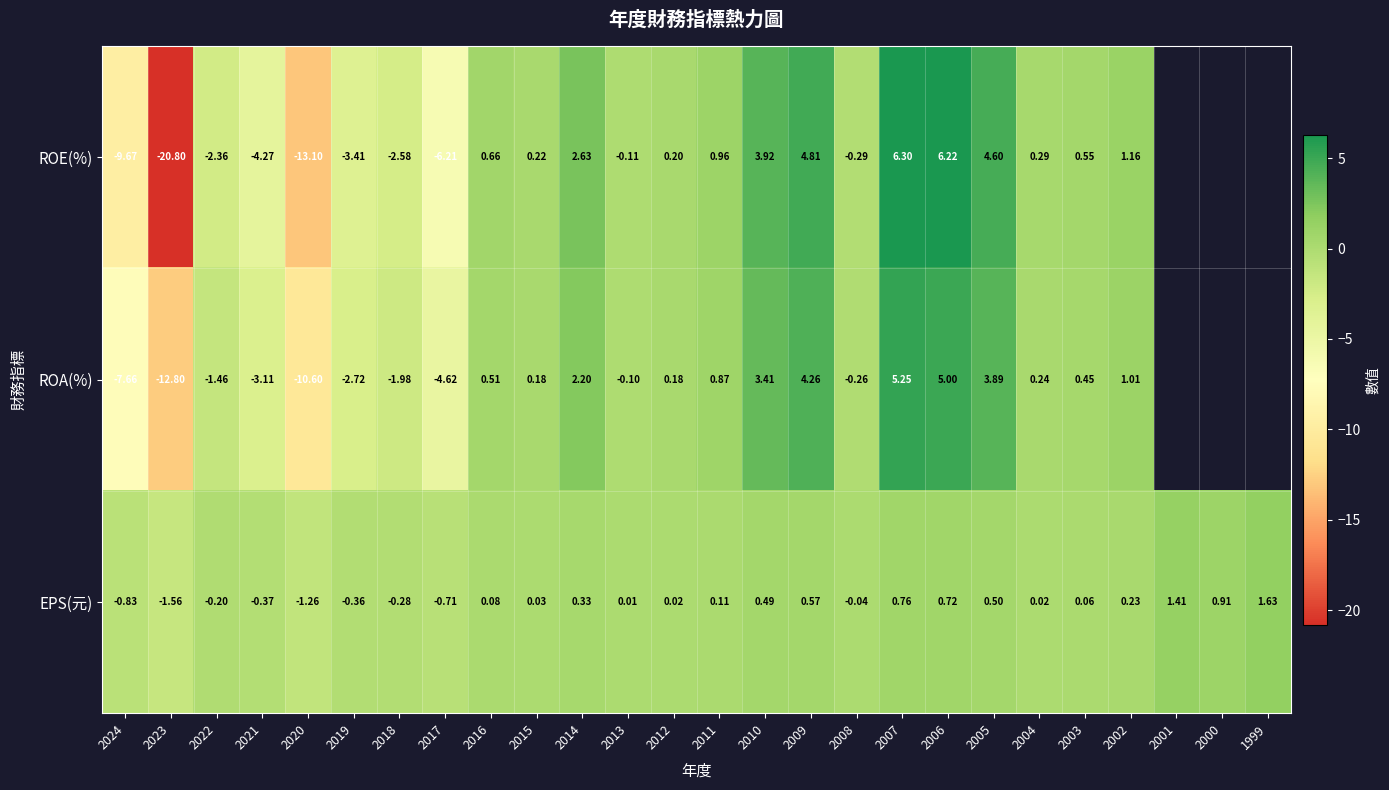

Which series has the largest total across all categories?

EPS(元)